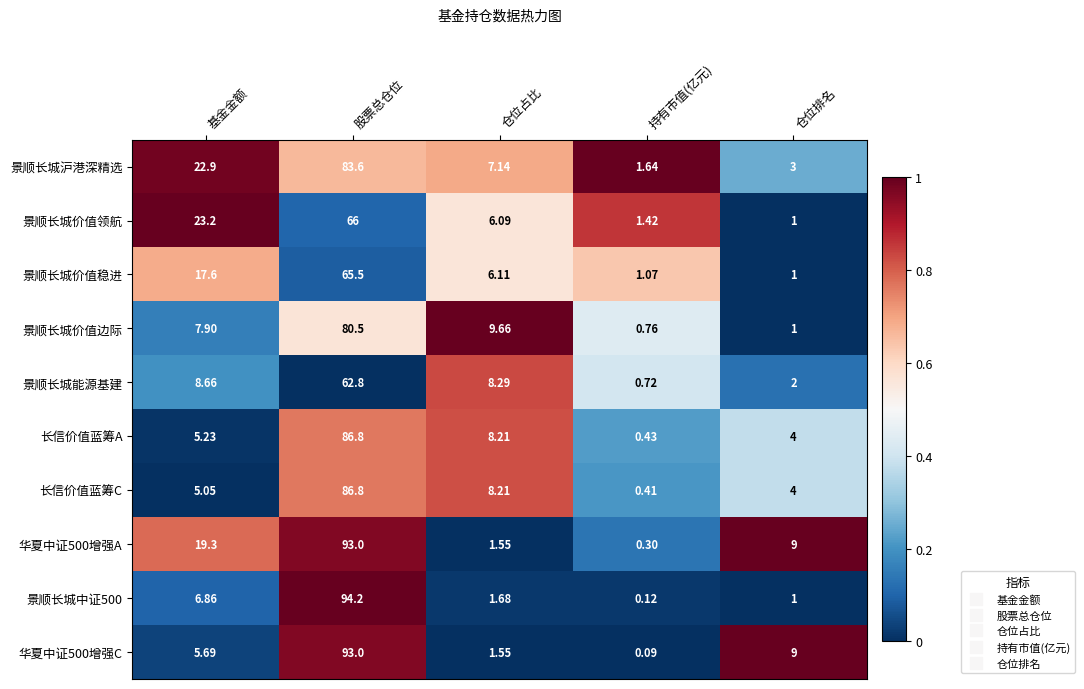

Which category has the lowest value across all series?

持有市值(亿元)